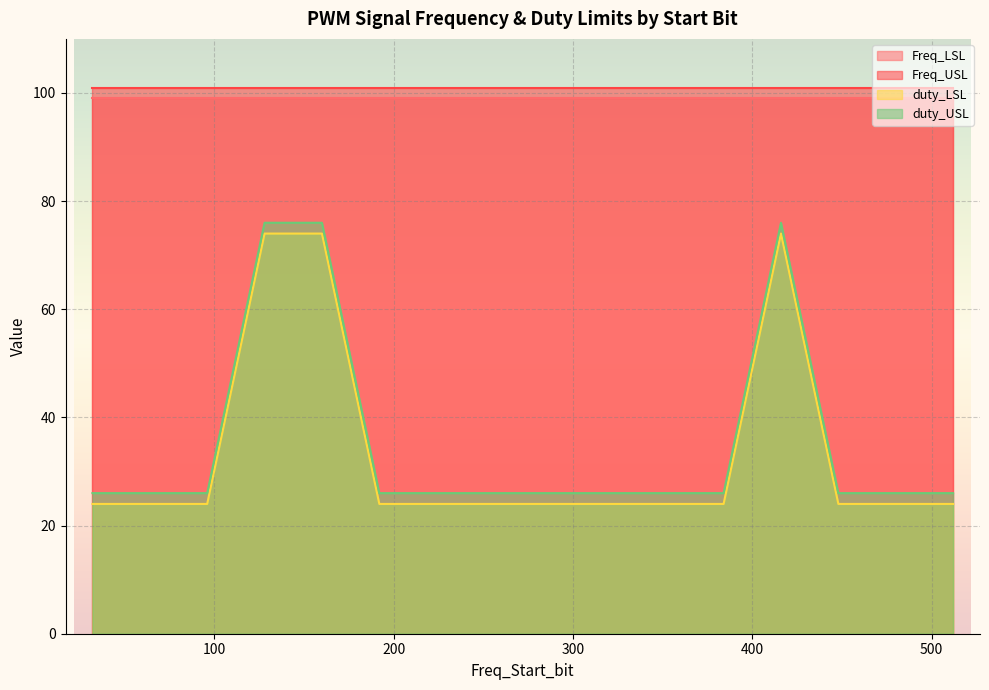

Is the value of Freq_LSL at 96 greater than the value of duty_USL at 352?

Yes